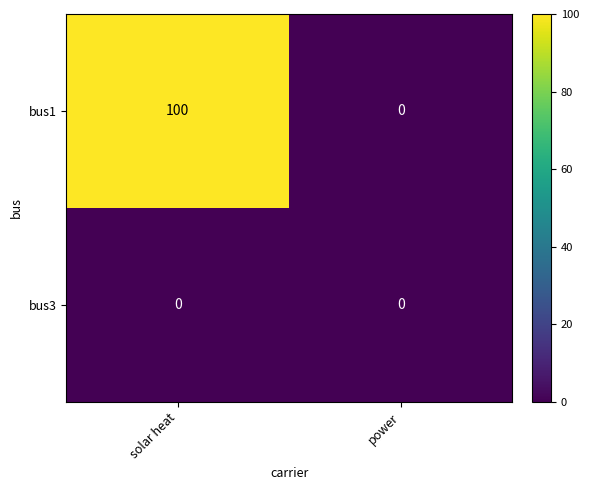

Which series changed the most between solar heat and power?

bus1